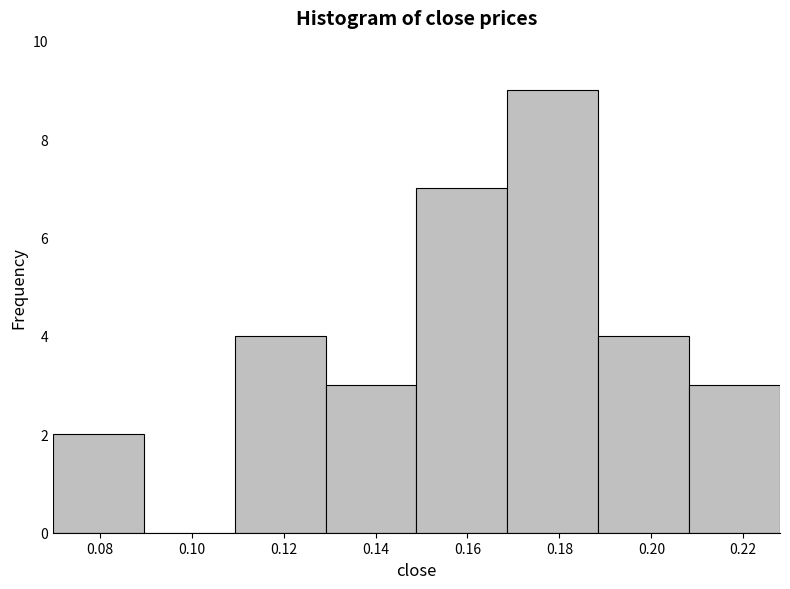

Over which range of the x-axis is the bar tallest?

0.168 to 0.188